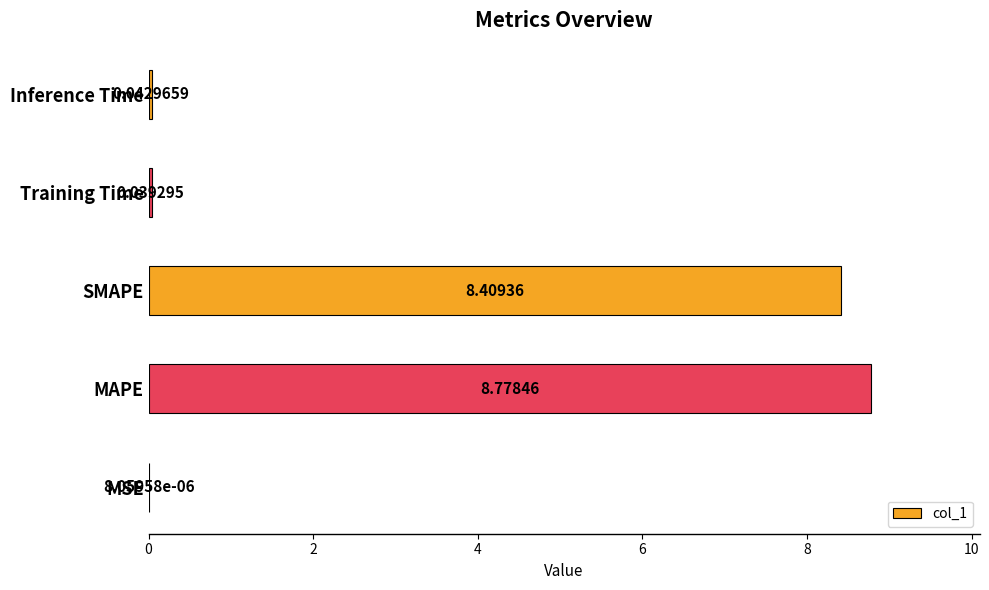

What is the change in value from MAPE to Training Time?

-8.7